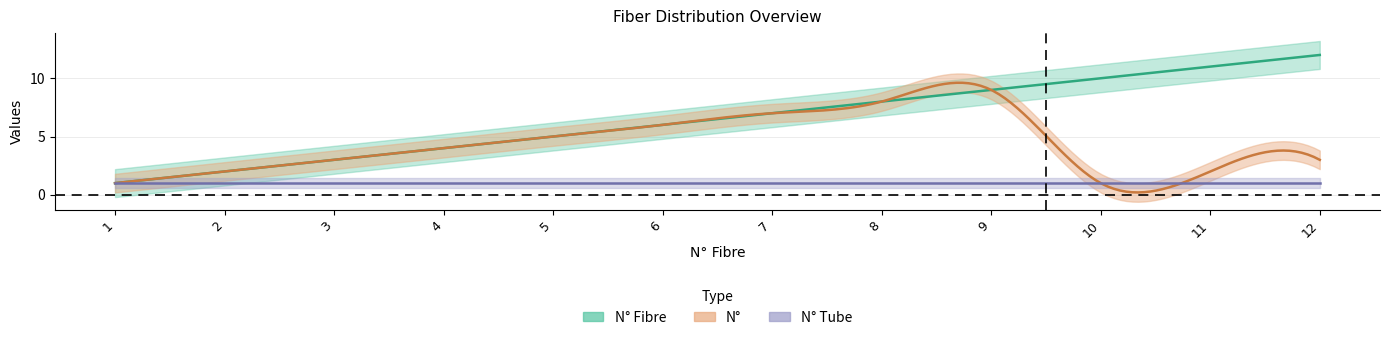

Which series changed the most between 1 and 7?

N° Fibre